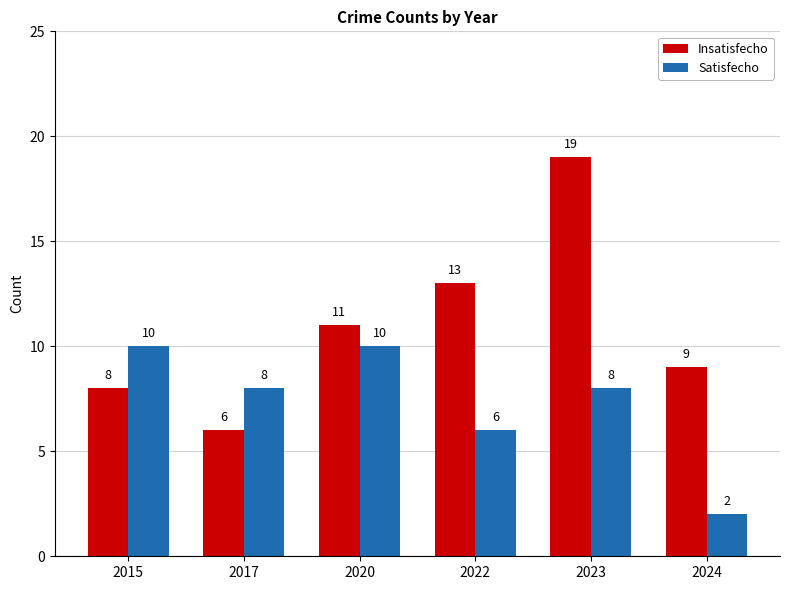

Is the value of Insatisfecho at 2022 greater than the value of Satisfecho at 2023?

Yes